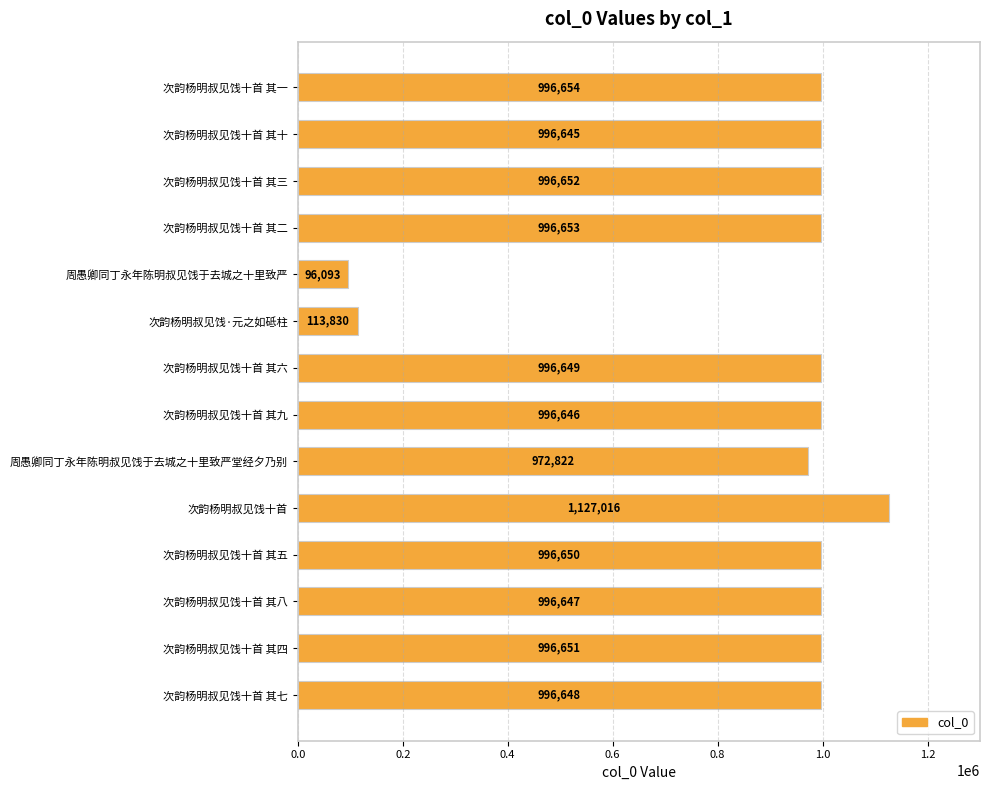

Which has a higher value, 次韵杨明叔见饯十首 其一 or 周愚卿同丁永年陈明叔见饯于去城之十里致严堂经夕乃别?

次韵杨明叔见饯十首 其一